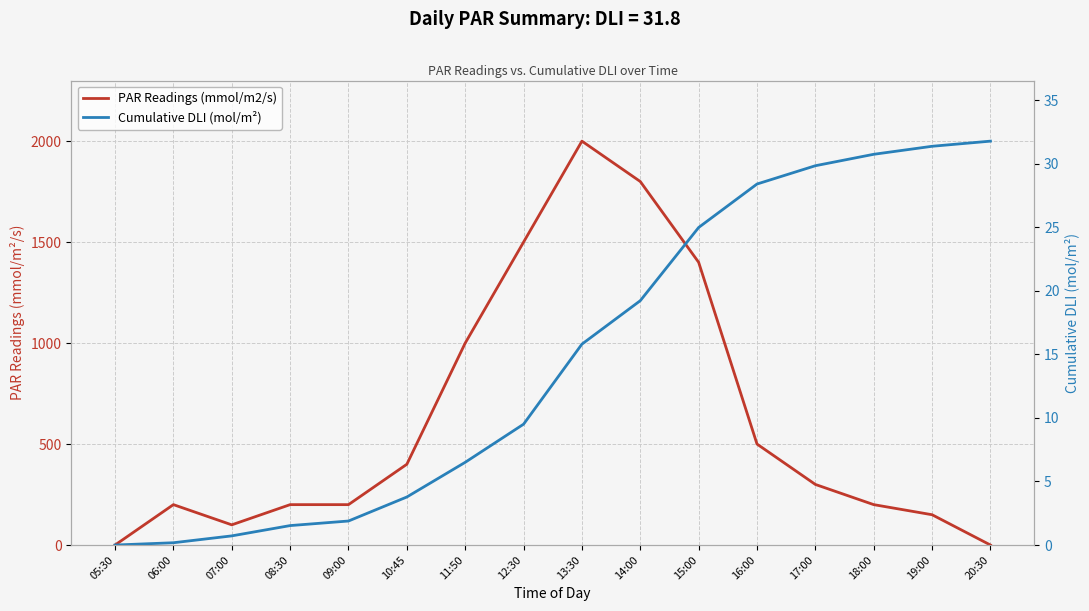

Reading left to right, extract all data points from this chart.

PAR Readings (mmol/m2/s): 05:30=0.0	06:00=200.0	07:00=100.0	08:30=200.0	09:00=200.0	10:45=400.0	11:50=1000.0	12:30=1500.0	13:30=2000.0	14:00=1800.0	15:00=1400.0	16:00=500.0	17:00=300.0	18:00=200.0	19:00=150.0	20:30=0.0
Cumulative DLI (mol/m²): 05:30=0.0	06:00=0.2	07:00=0.7	08:30=1.5	09:00=1.9	10:45=3.8	11:50=6.5	12:30=9.5	13:30=15.8	14:00=19.2	15:00=25.0	16:00=28.4	17:00=29.9	18:00=30.8	19:00=31.4	20:30=31.8